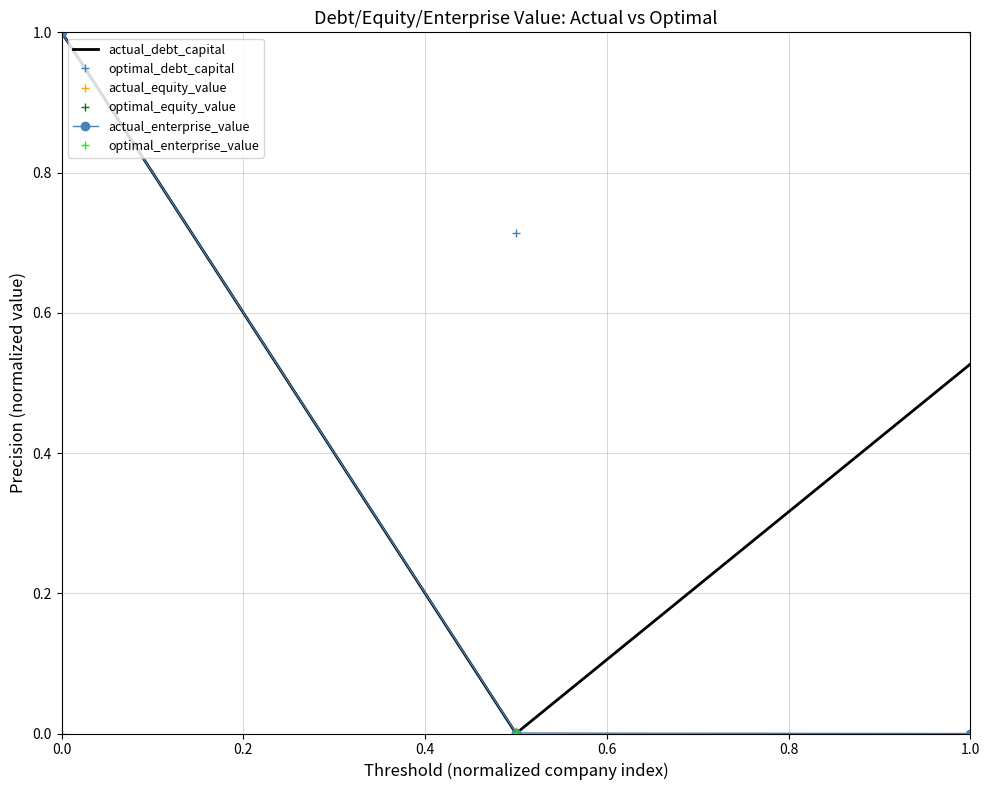

Which series has the largest total across all categories?

optimal_debt_capital